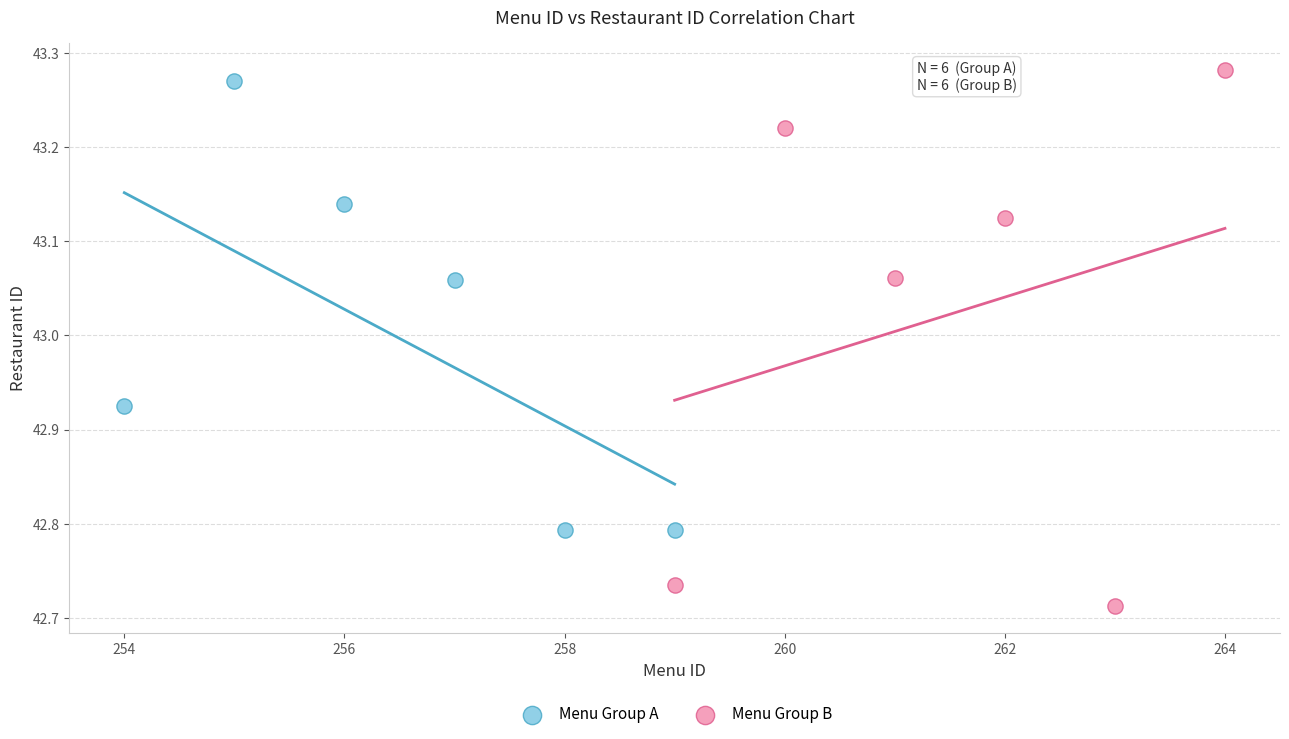

What are all the series names shown in the legend?

Menu Group A, Menu Group B